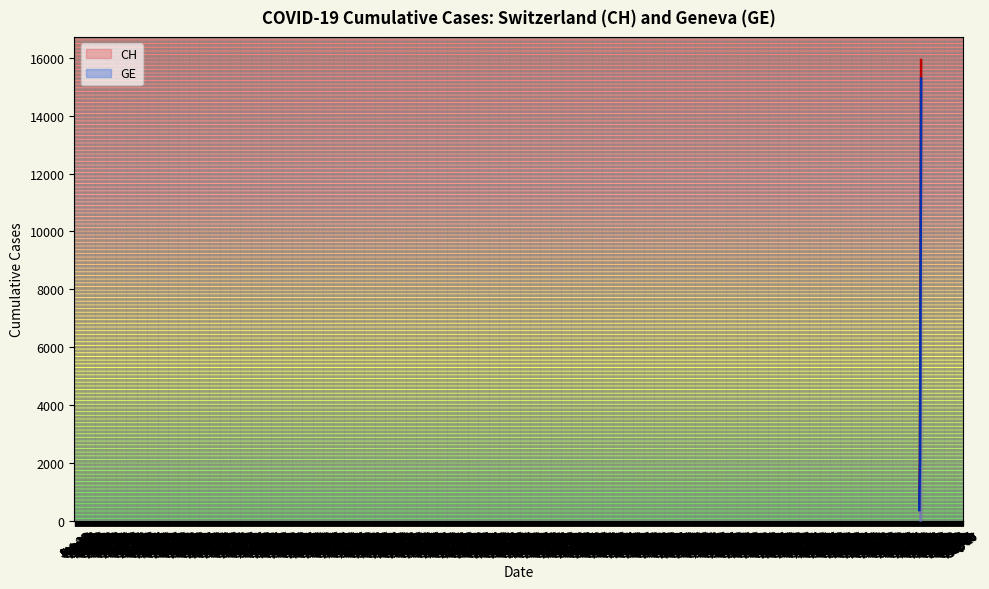

What is the value of the CH point at the 33rd from the left?

11175